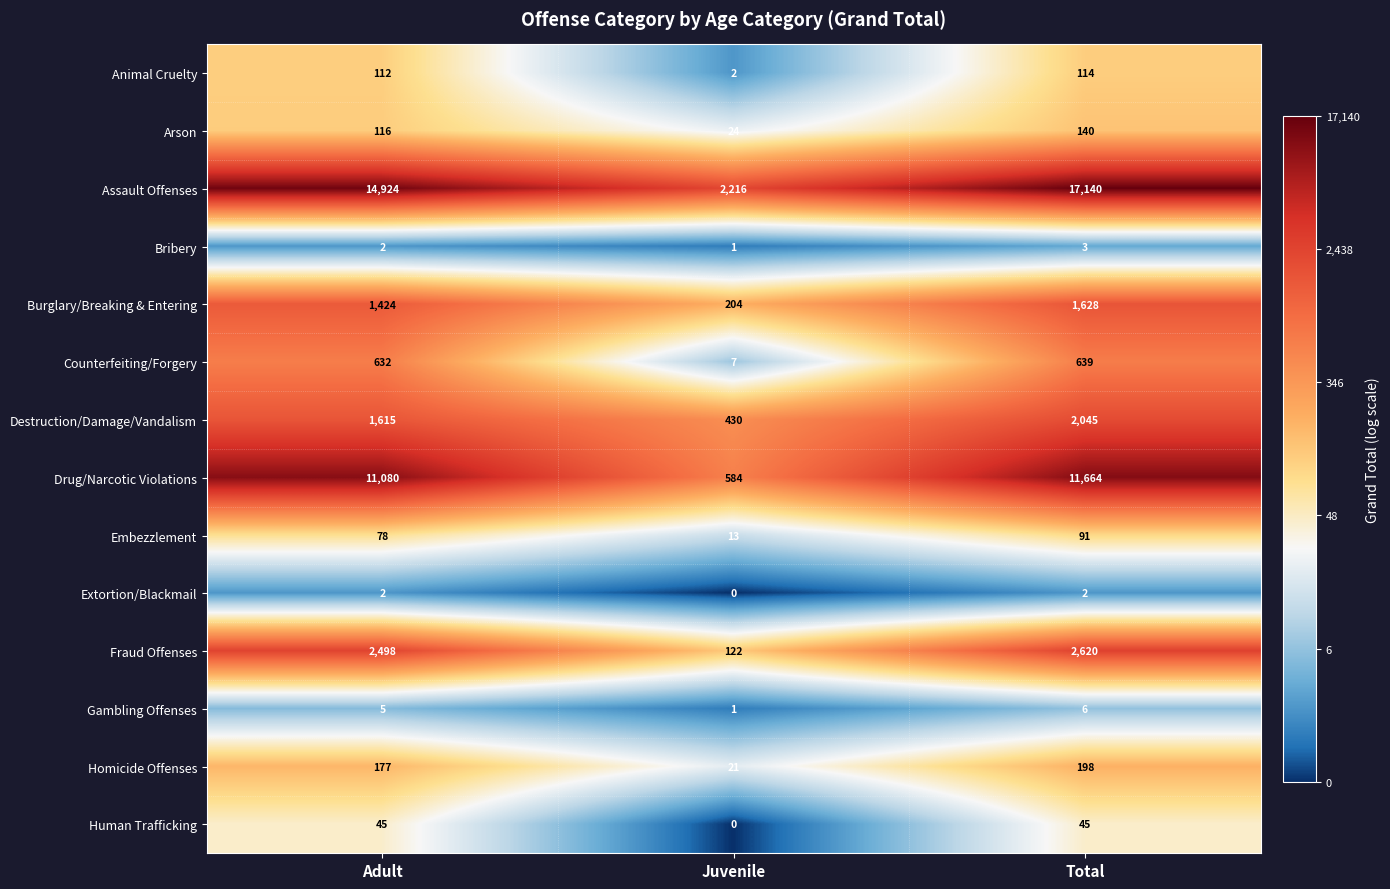

How many categories are shown in the chart?

3